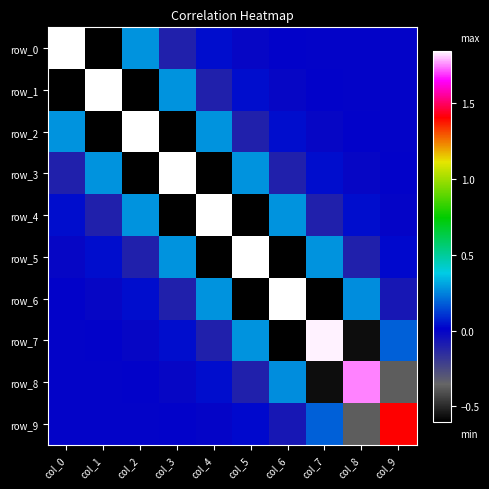

What is the sum of all row_2 values?

1.1